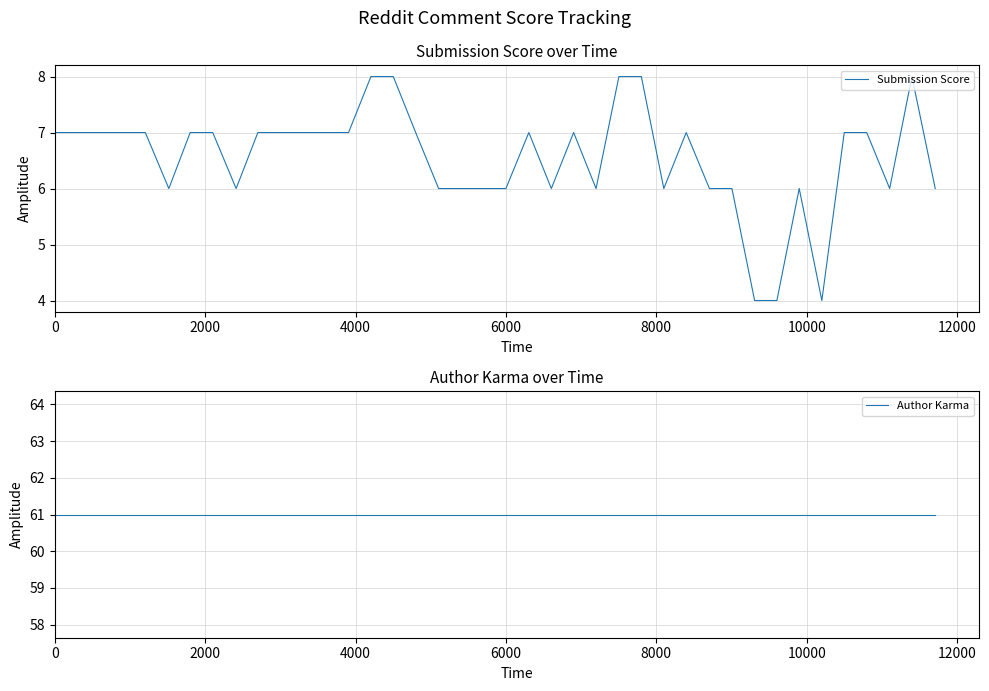

Reading left to right, what are all the values shown in this chart?

Submission Score: 7	7	7	7	7	6	7	7	6	7	7	7	7	7	8	8	7	6	6	6	6	7	6	7	6	8	8	6	7	6	6	4	4	6	4	7	7	6	8	6
Author Karma: 61	61	61	61	61	61	61	61	61	61	61	61	61	61	61	61	61	61	61	61	61	61	61	61	61	61	61	61	61	61	61	61	61	61	61	61	61	61	61	61